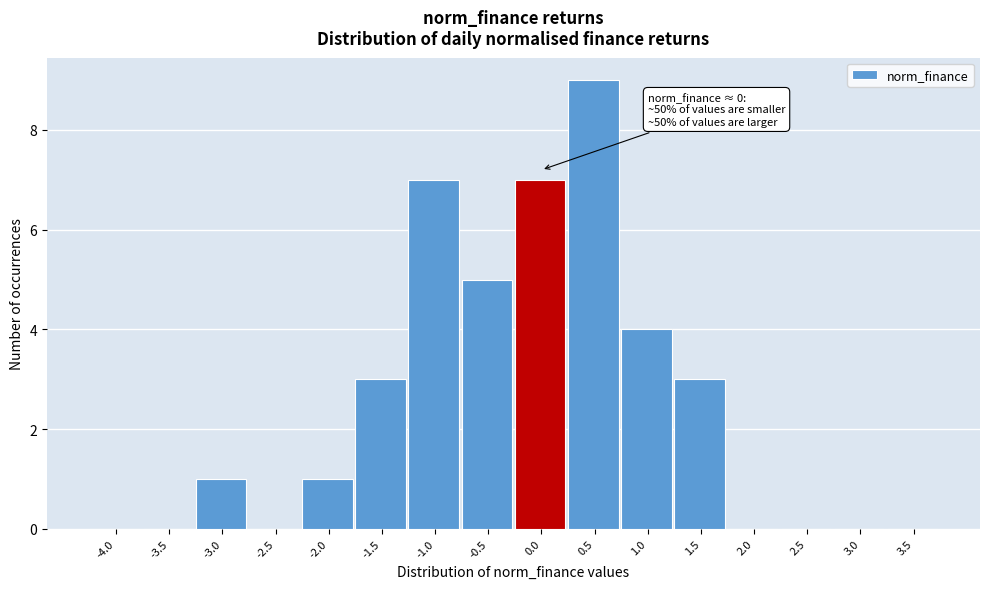

Reading right to left, transcribe all the data shown in this chart.

3.5=0	3.0=0	2.5=0	2.0=0	1.5=3	1.0=4	0.5=9	0.0=7	-0.5=5	-1.0=7	-1.5=3	-2.0=1	-2.5=0	-3.0=1	-3.5=0	-4.0=0